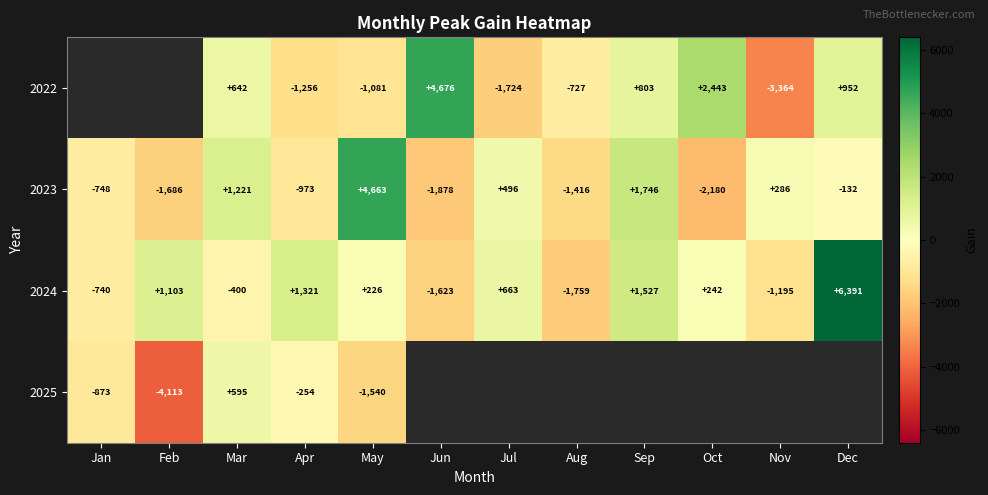

What is the sum of all 2023 values?

-601